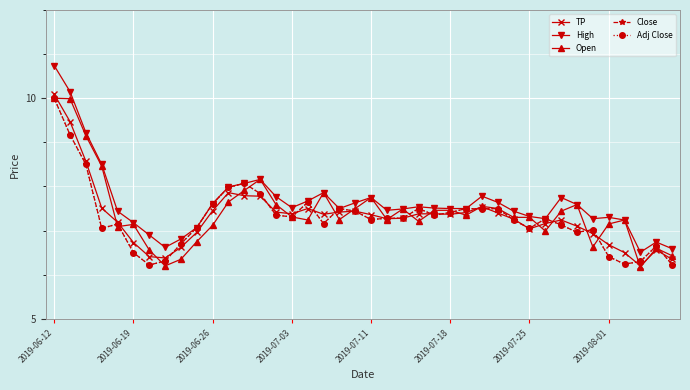

Which label corresponds to the largest value in the chart?

2019-06-12